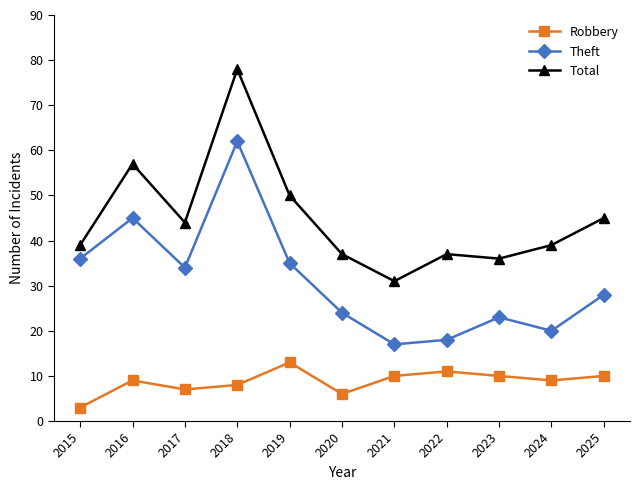

True or false: Total and Robbery cross at least once.

False